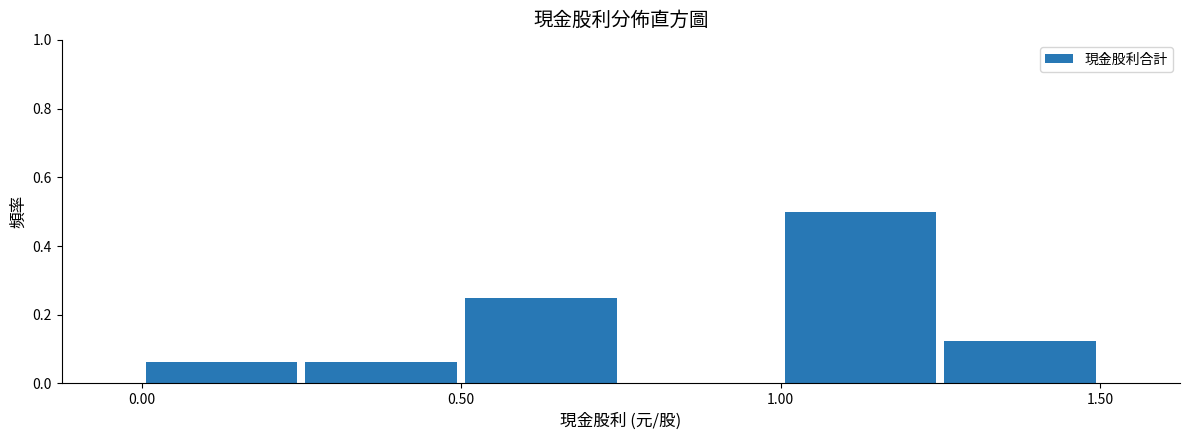

Reading left to right, list every bar in this chart as the range it spans on the x-axis followed by its height. The values are not printed on the chart, so give them approximately, as read against the axis.

0.00 to 0.25: 0.06
0.25 to 0.50: 0.06
0.50 to 0.75: 0.26
0.75 to 1.00: 0
1.00 to 1.25: 0.50
1.25 to 1.50: 0.12